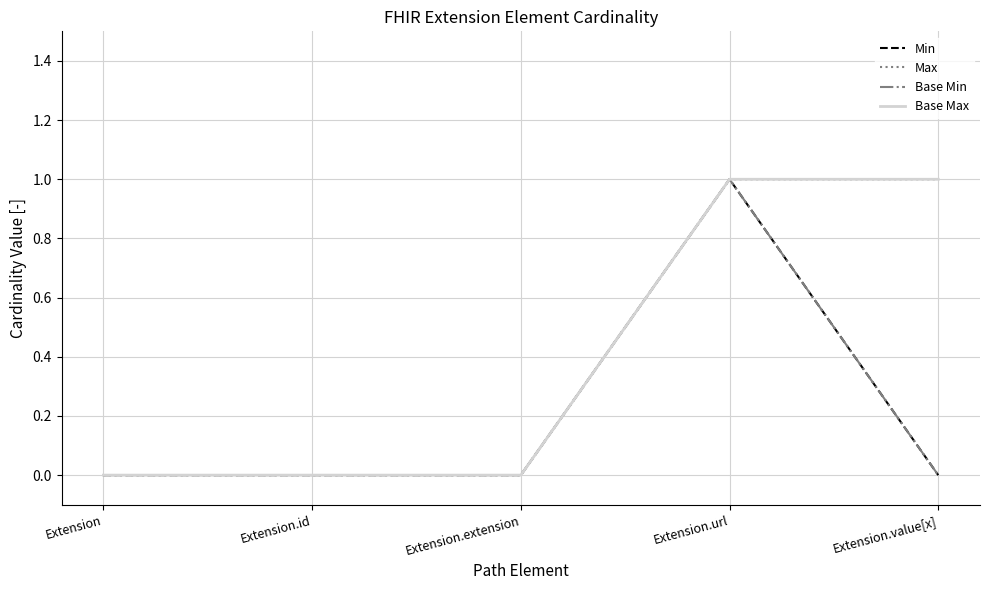

Does the chart have visible grid lines?

Yes